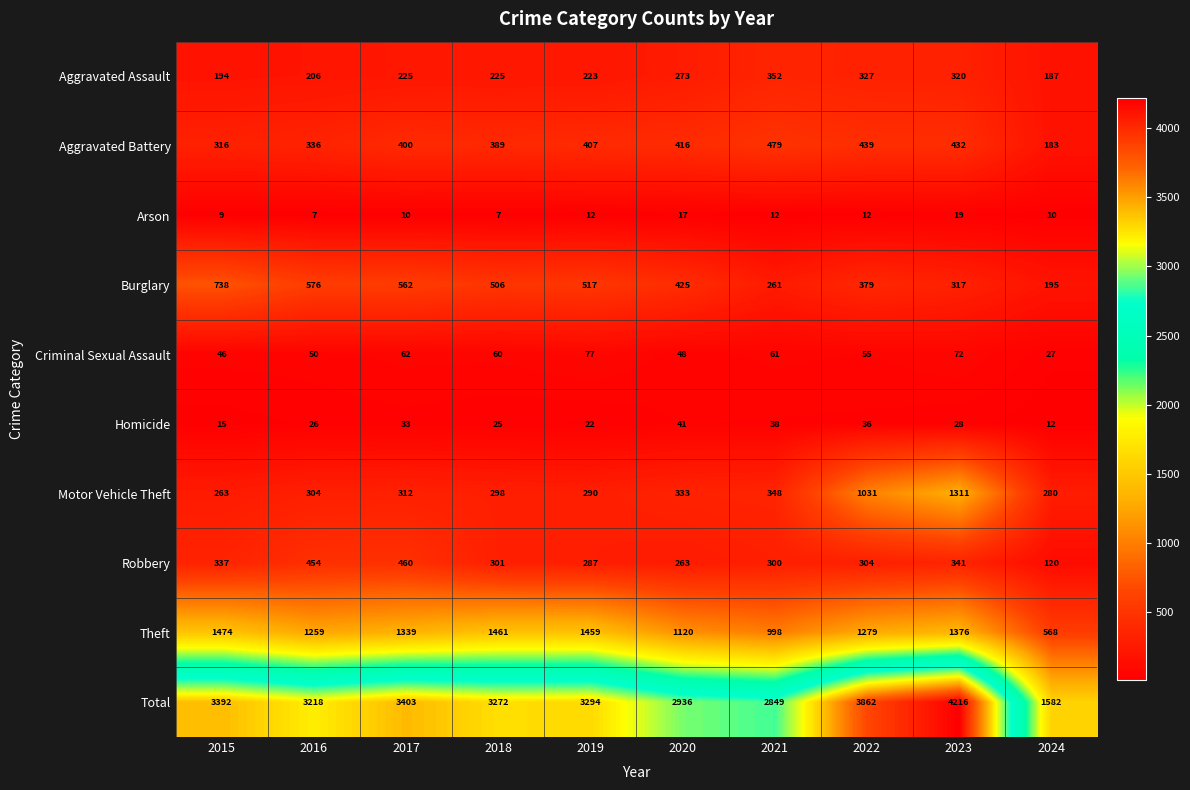

Which series has the largest total across all categories?

Total